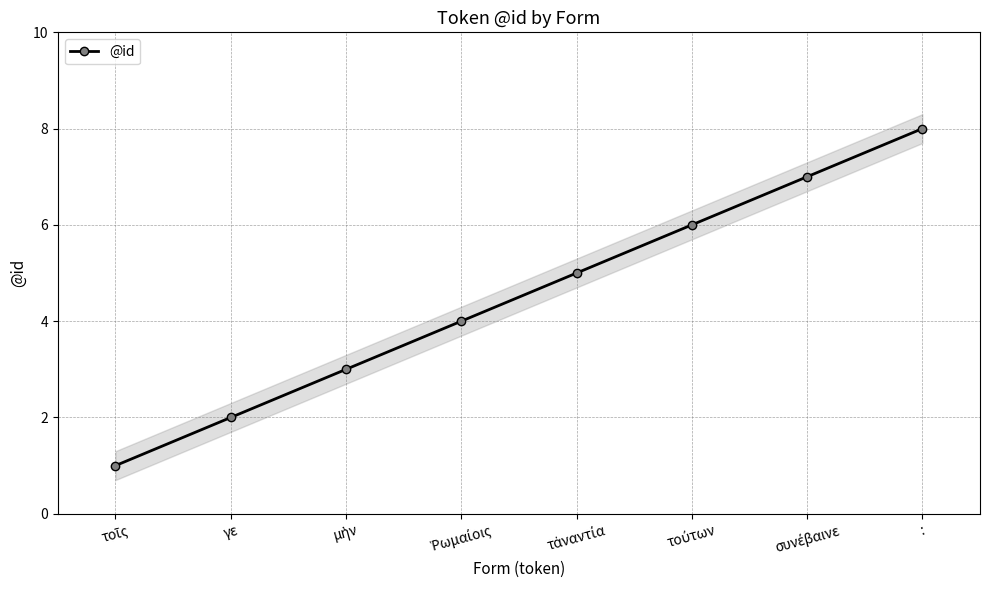

What is the average value?

4